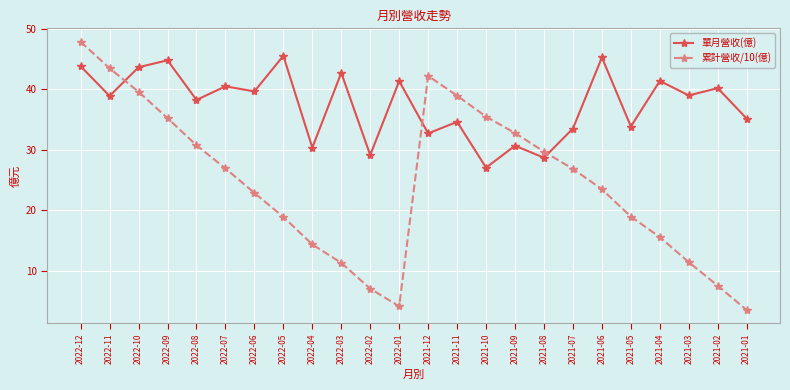

In 累計營收/10(億), how many points are lower than both neighbors (excluding endpoints)?

1